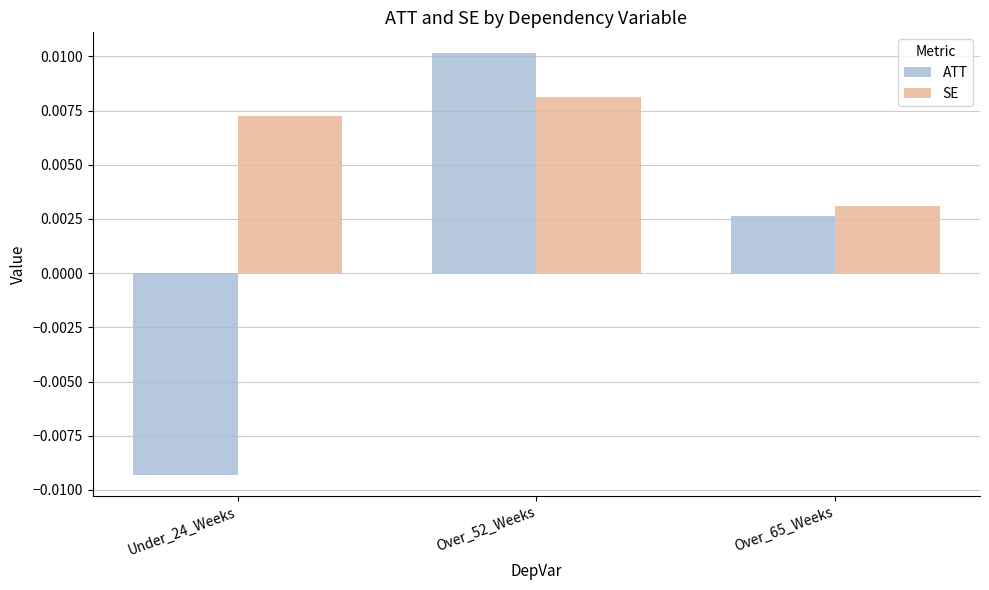

List the series in order of their overall mean, lowest first.

ATT, SE